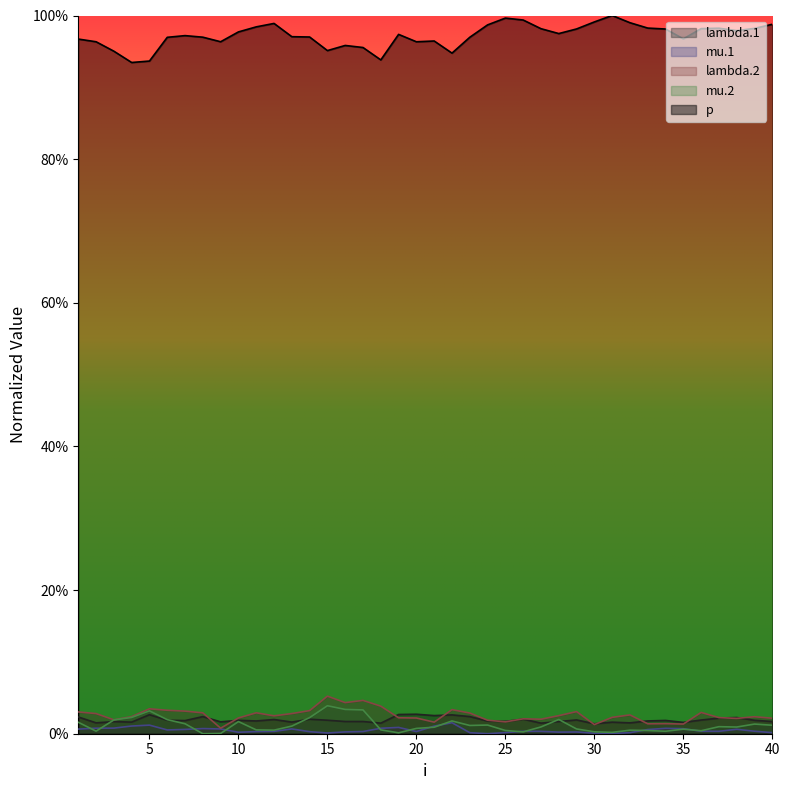

True or false: mu.2 and p cross at least once.

False